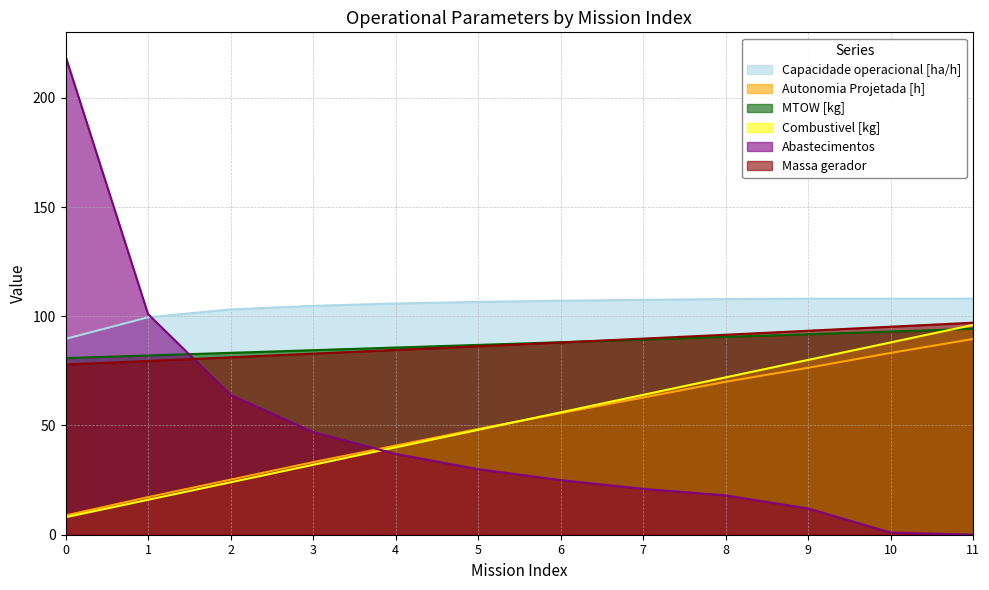

Does the chart display data point markers on the line(s)?

No